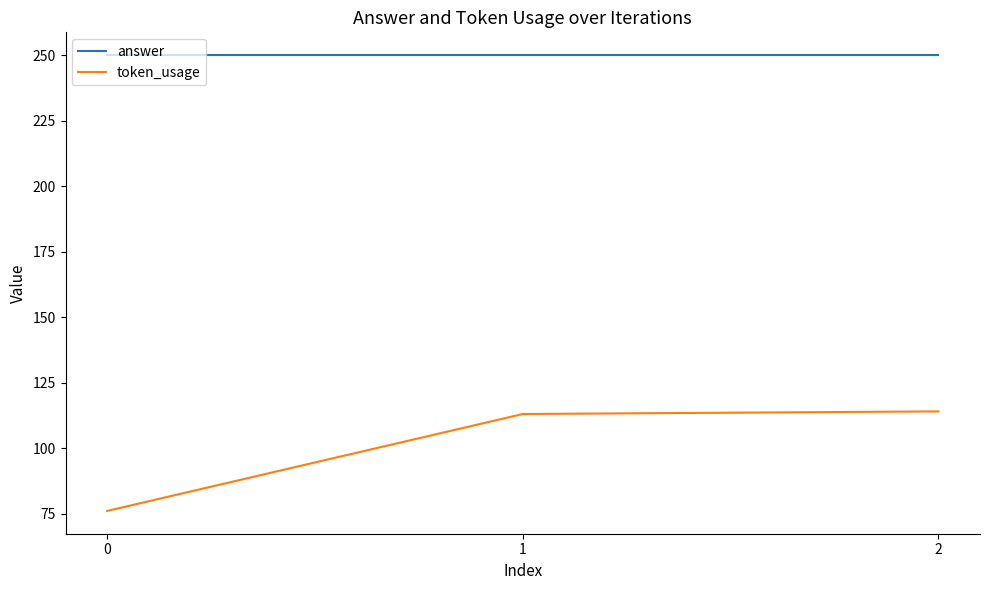

Between 0 and 1, which series saw the biggest shift?

token_usage